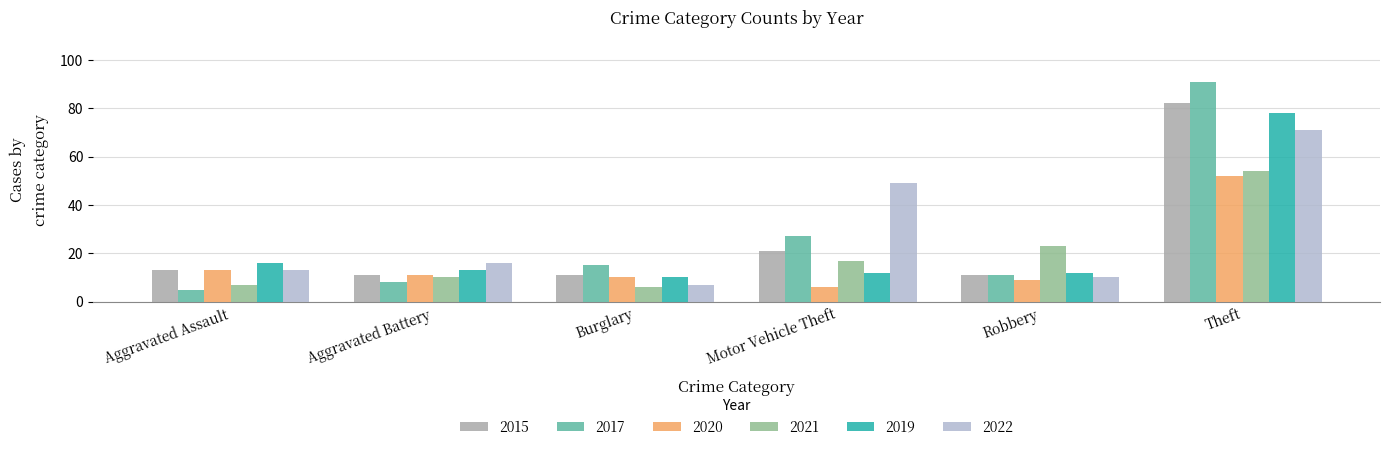

At which category is the sum across all series the highest?

Theft